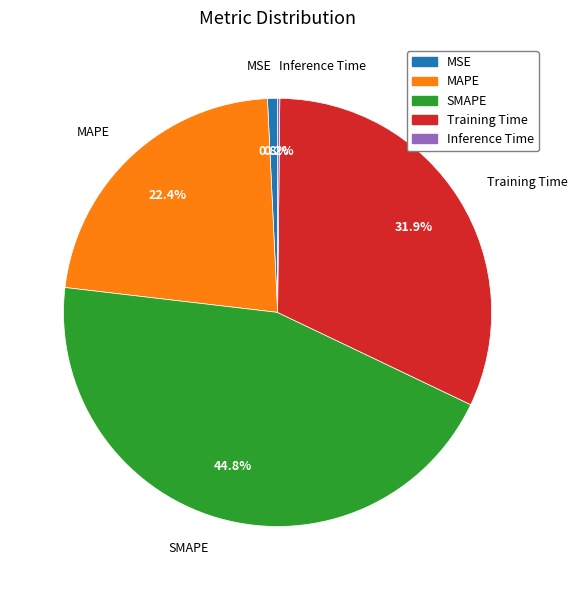

To the nearest percent, what percentage of the pie is MAPE?

22%